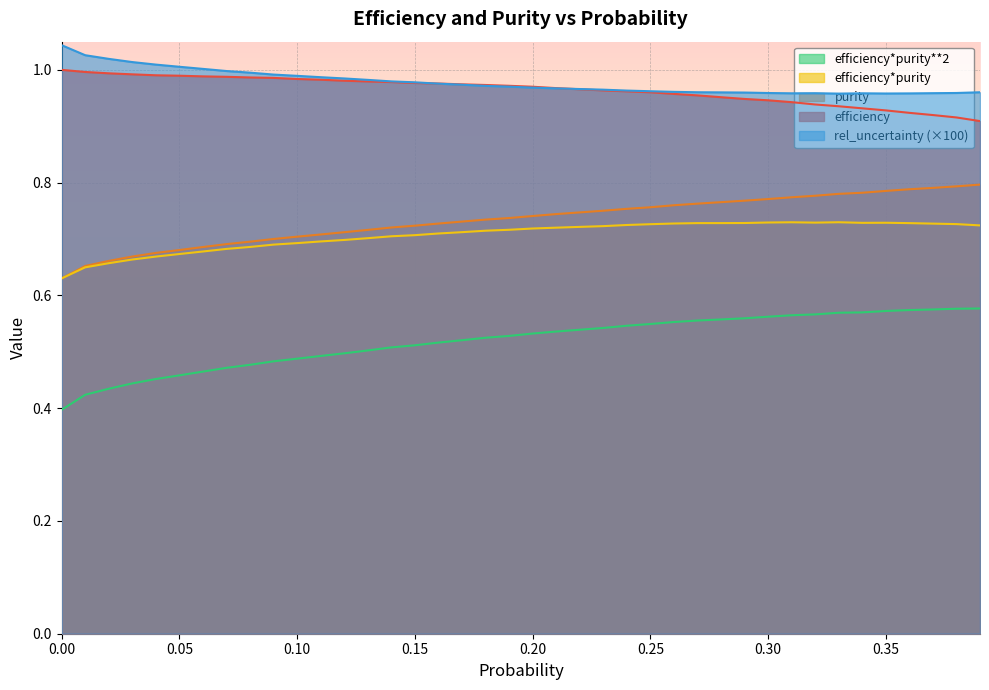

What is the label of the 31st point from the right?

0.09